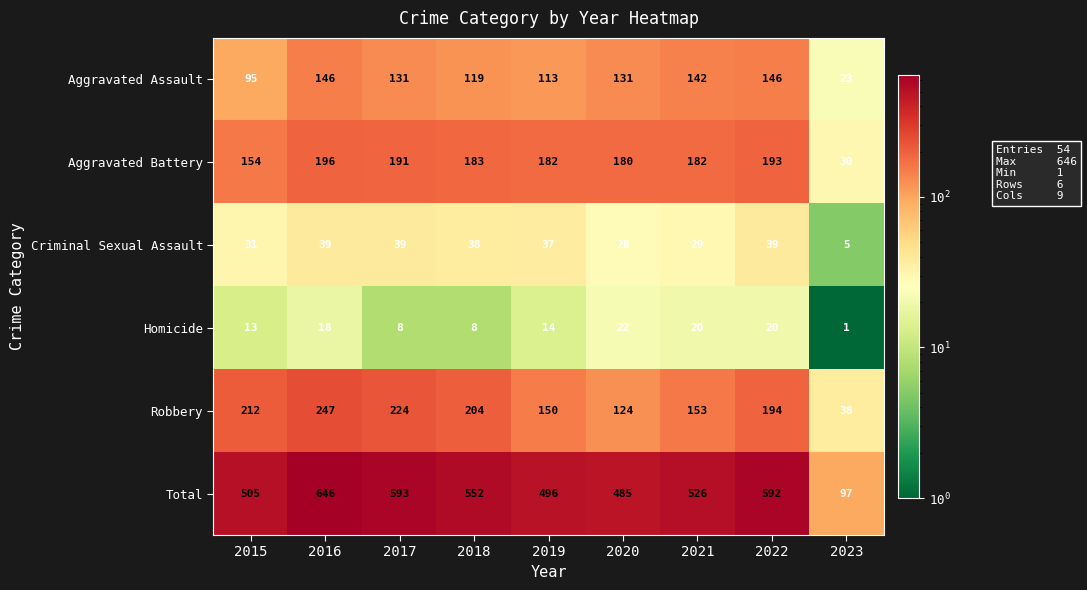

What is the difference between the highest and lowest values at 2020?

463